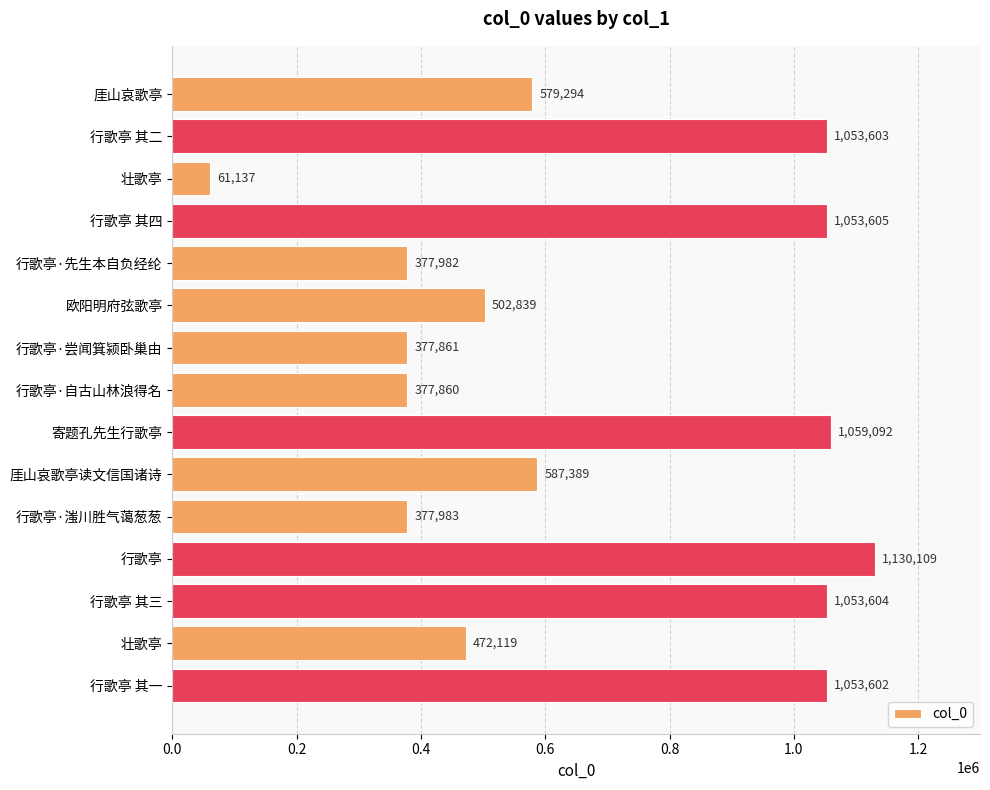

How many bars are there in total?

15